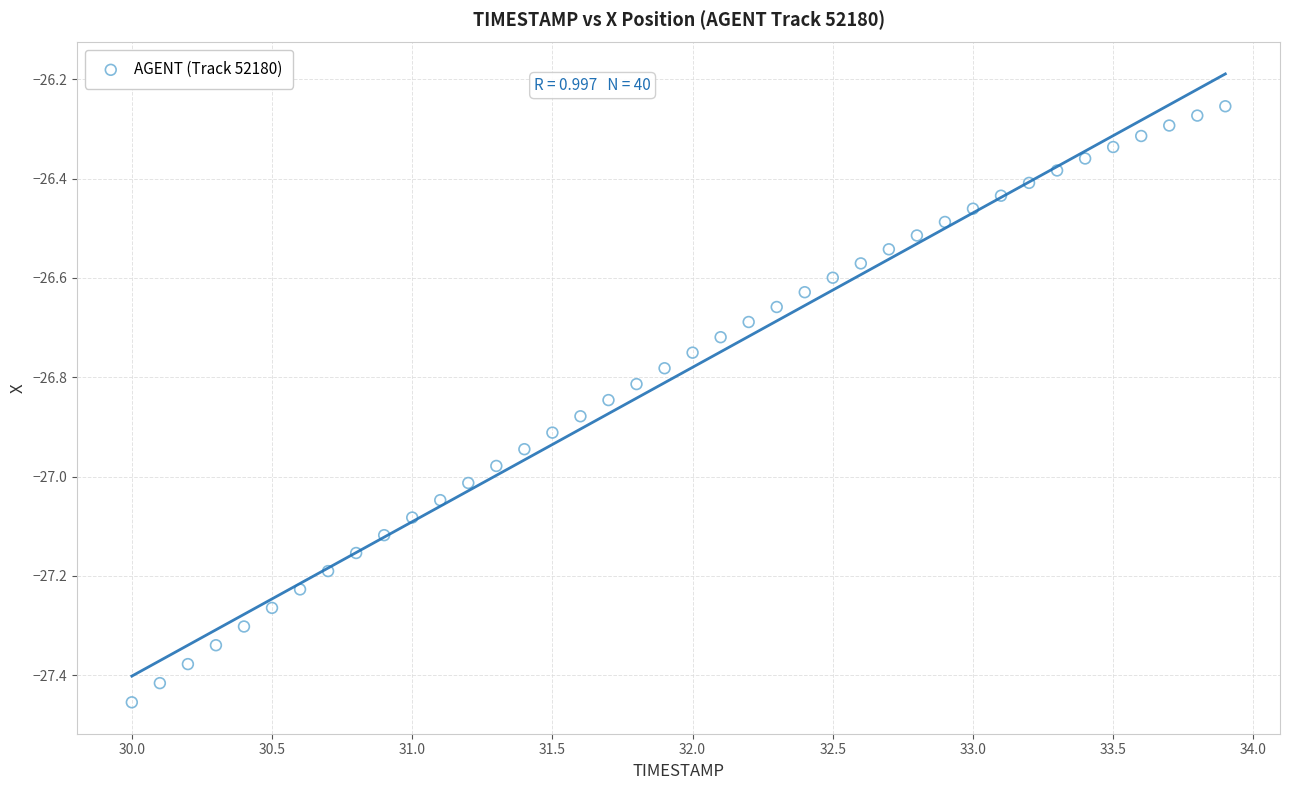

What is the range of X values (max minus min)?

3.9